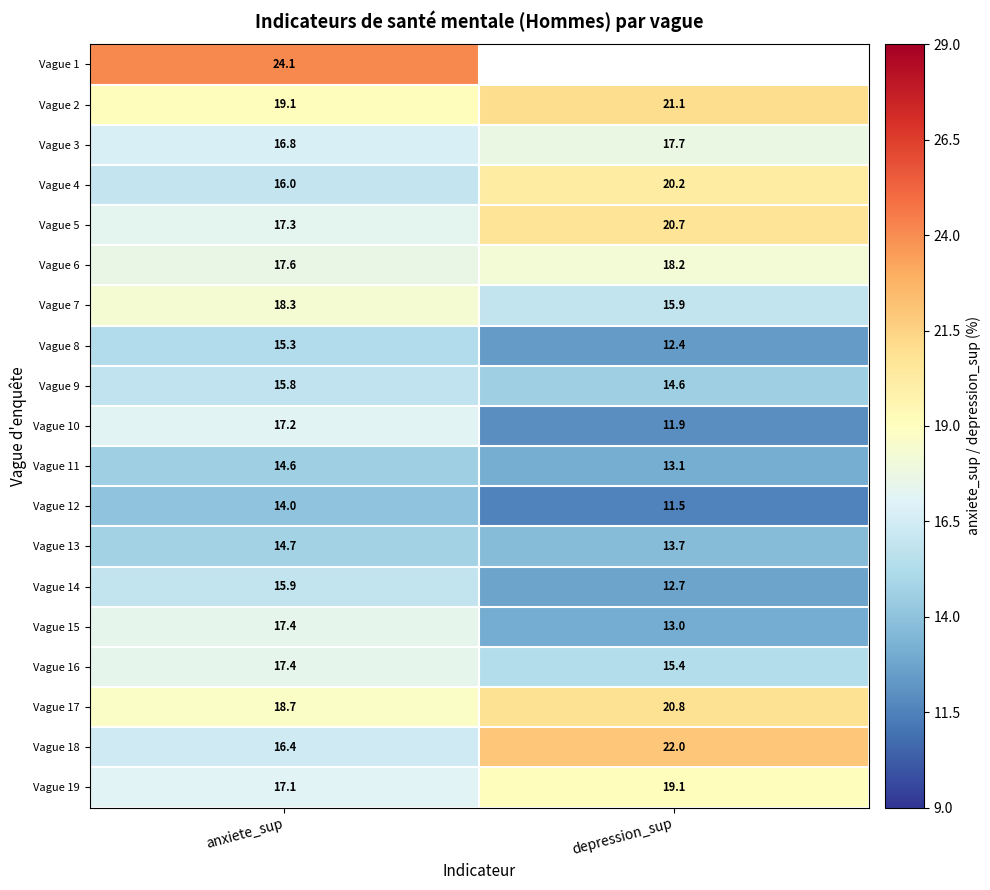

Rank the categories by Vague 13 value from highest to lowest.

anxiete_sup, depression_sup